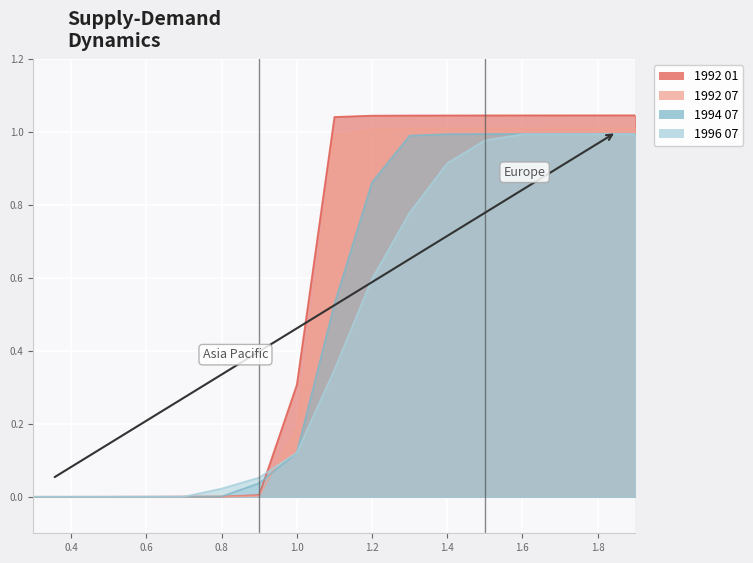

What are all the series names shown in the legend?

1992 01, 1992 07, 1994 07, 1996 07